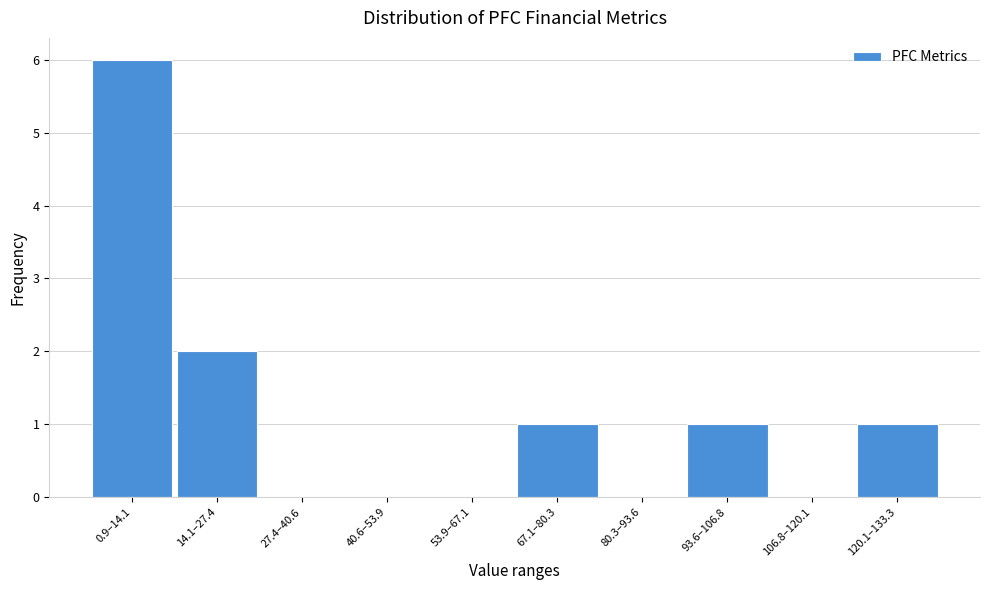

Reading left to right, extract all data points from this chart.

0.9–14.1=6	14.1–27.4=2	27.4–40.6=0	40.6–53.9=0	53.9–67.1=0	67.1–80.3=1	80.3–93.6=0	93.6–106.8=1	106.8–120.1=0	120.1–133.3=1